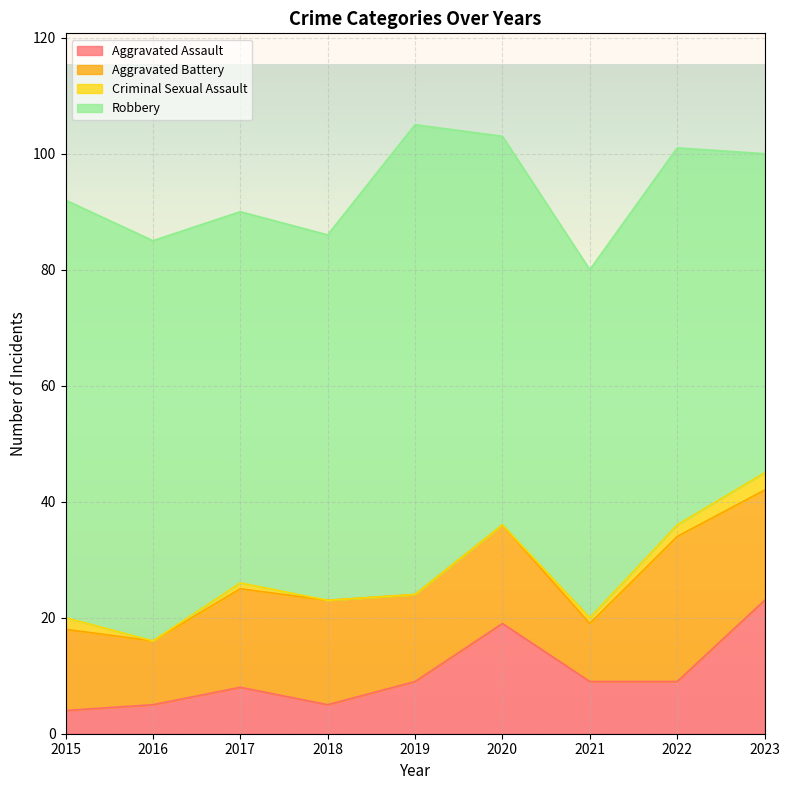

Which category has the lowest value in the Aggravated Battery series?

2021